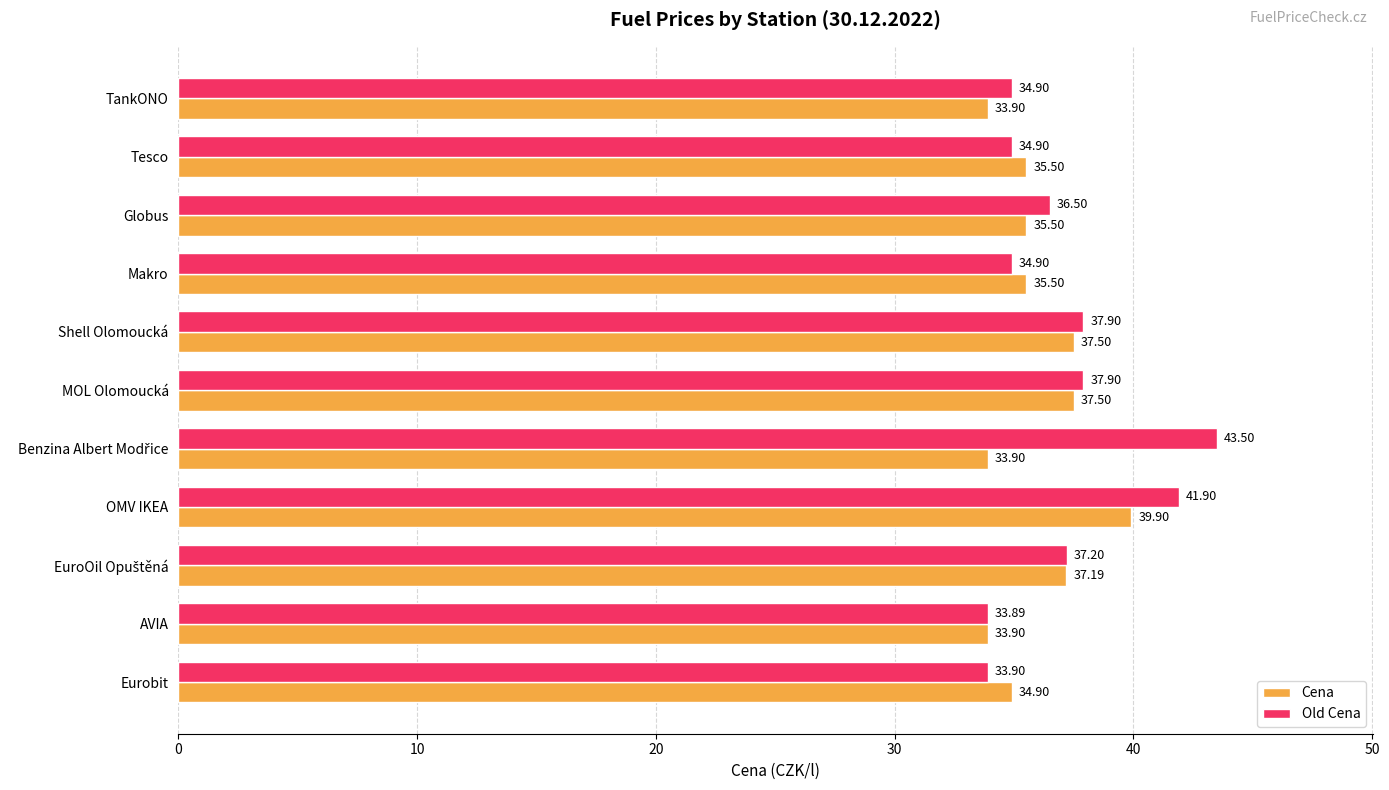

What are all the series names shown in the legend?

Cena, Old Cena